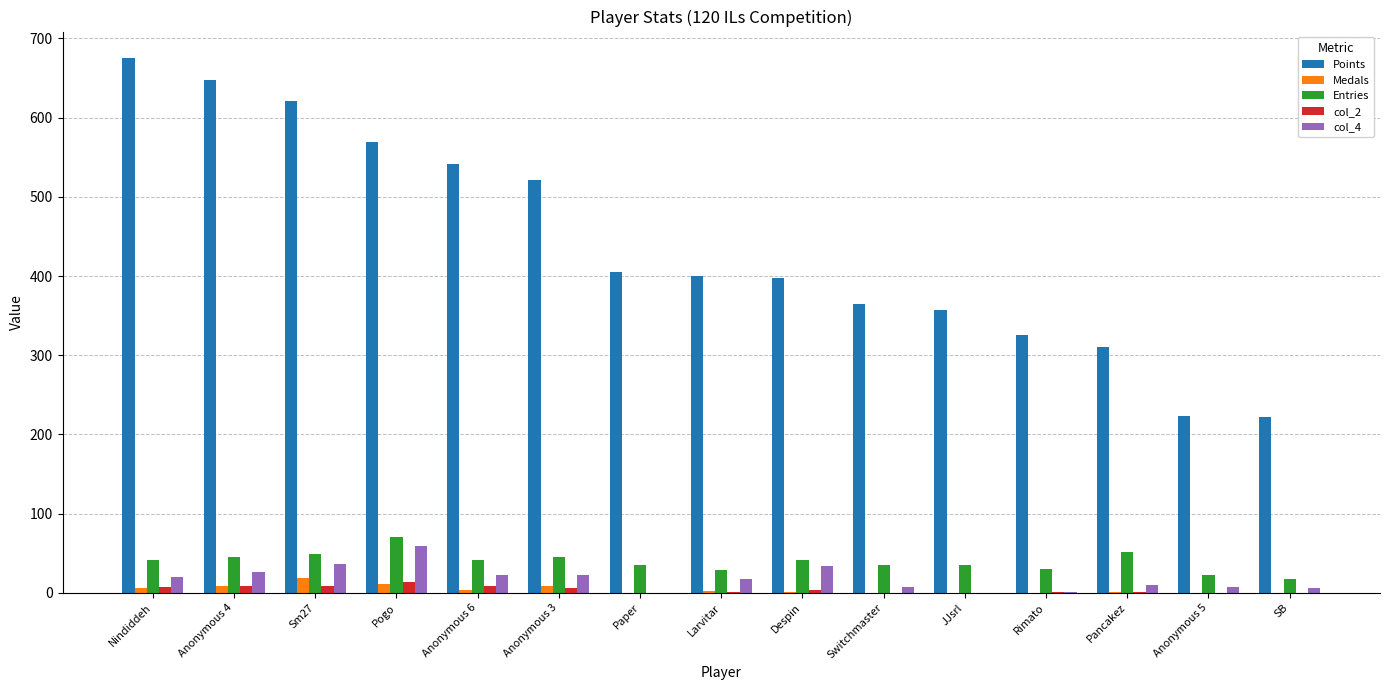

Which series has the largest range (max minus min)?

Points